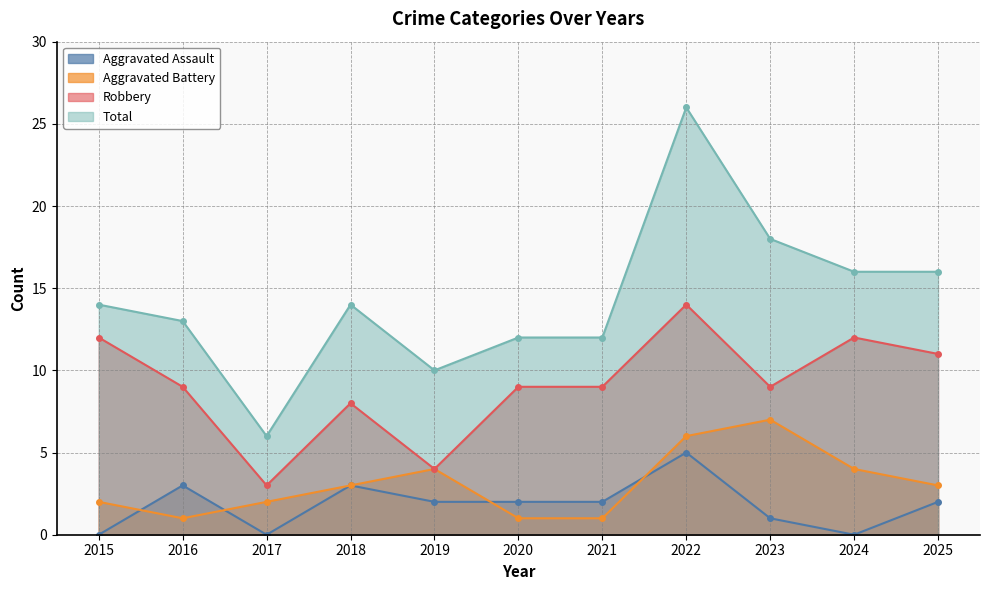

How many lines are shown in the chart?

4